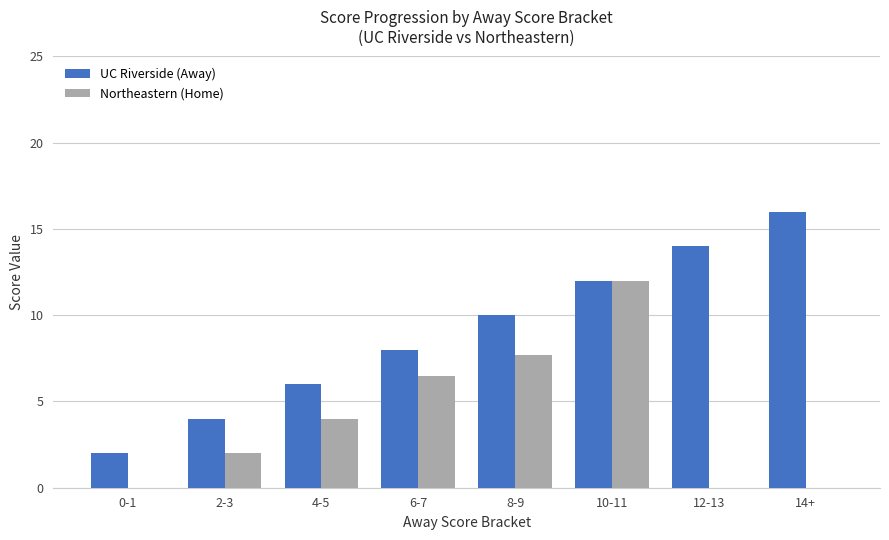

Is the value of Northeastern (Home) at 0-1 greater than the value of UC Riverside (Away) at 6-7?

No